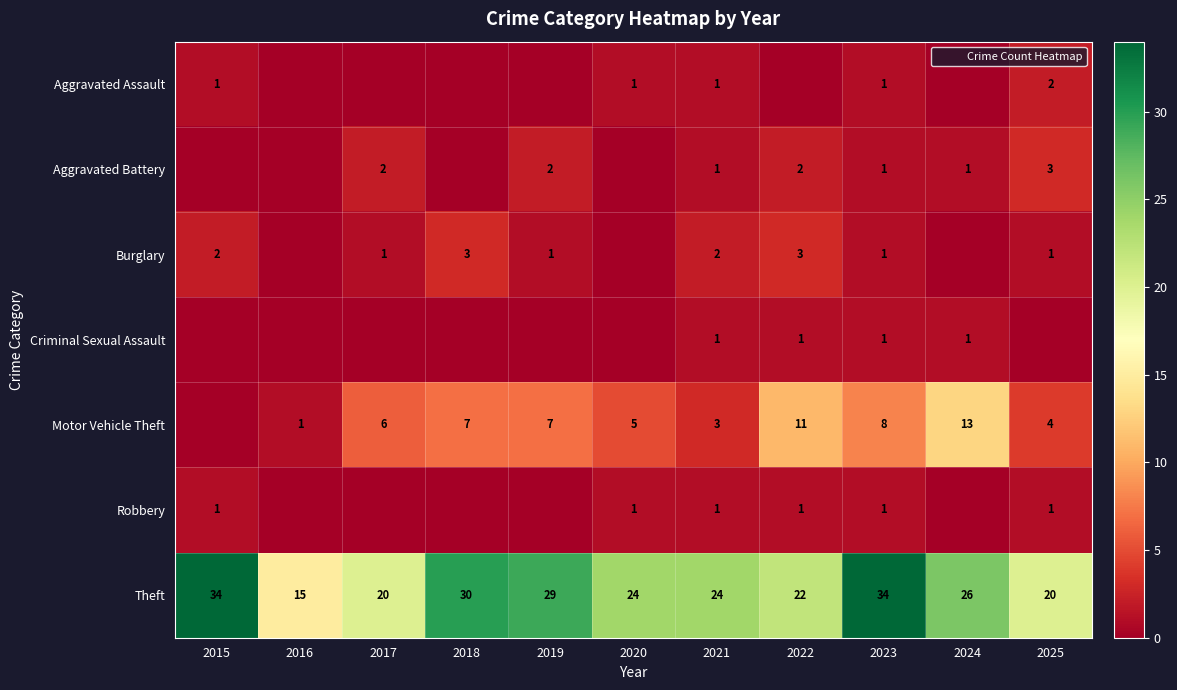

At which label does Robbery reach its peak?

2015